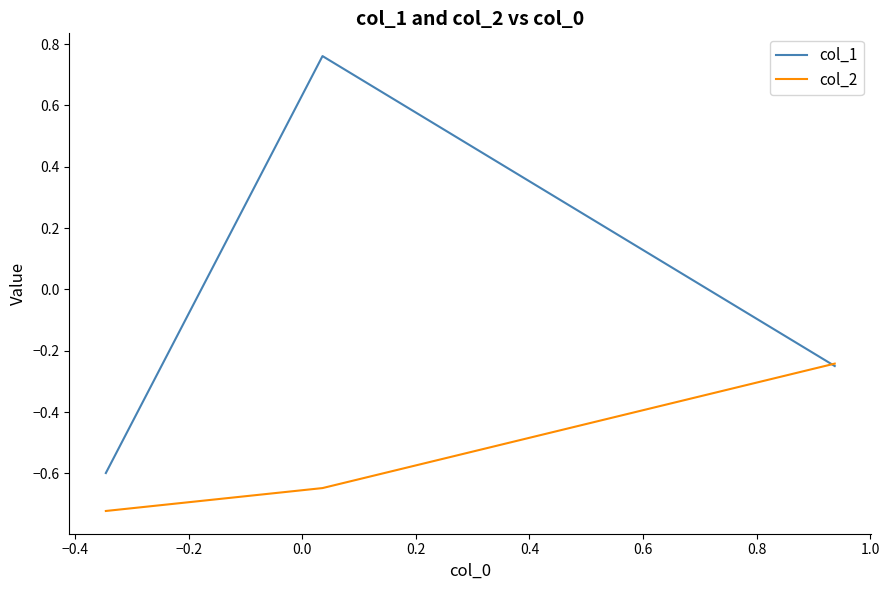

Which series has the largest total across all categories?

col_1